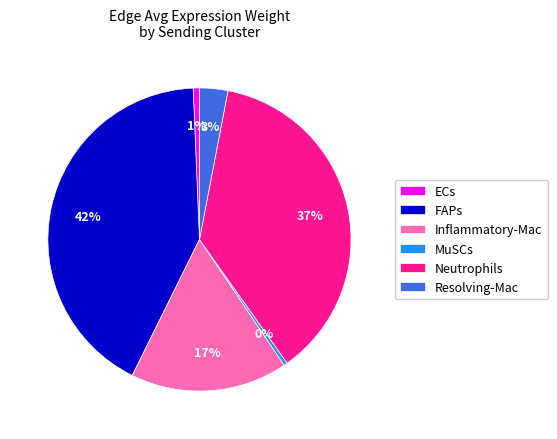

Which has a higher value, Resolving-Mac or Neutrophils?

Neutrophils